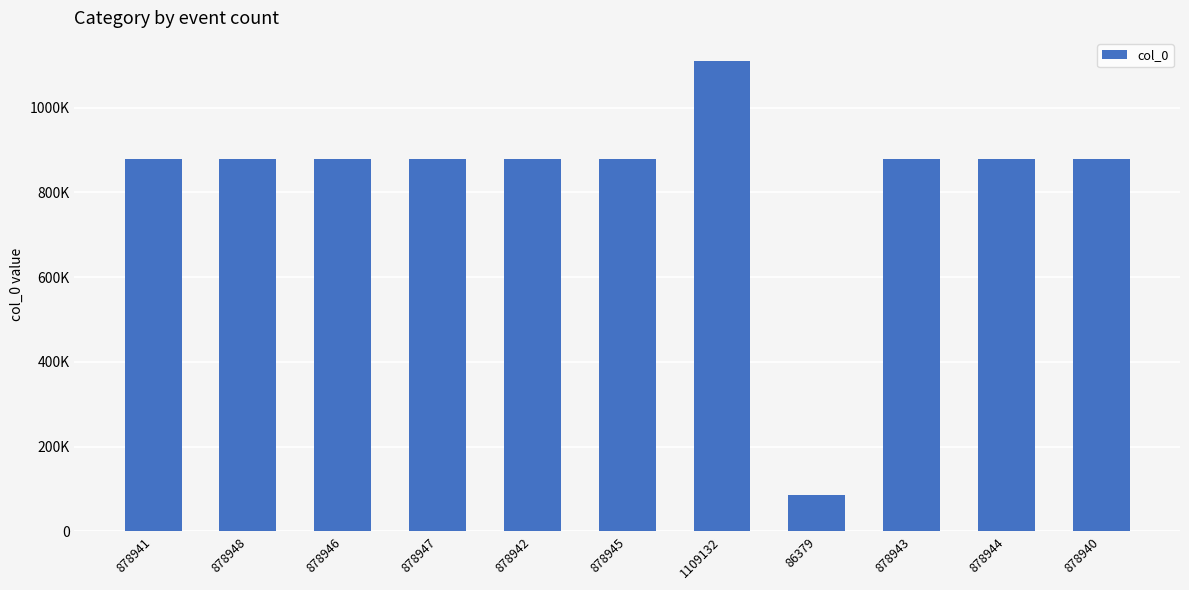

At which label does the data first exceed 878944?

878948